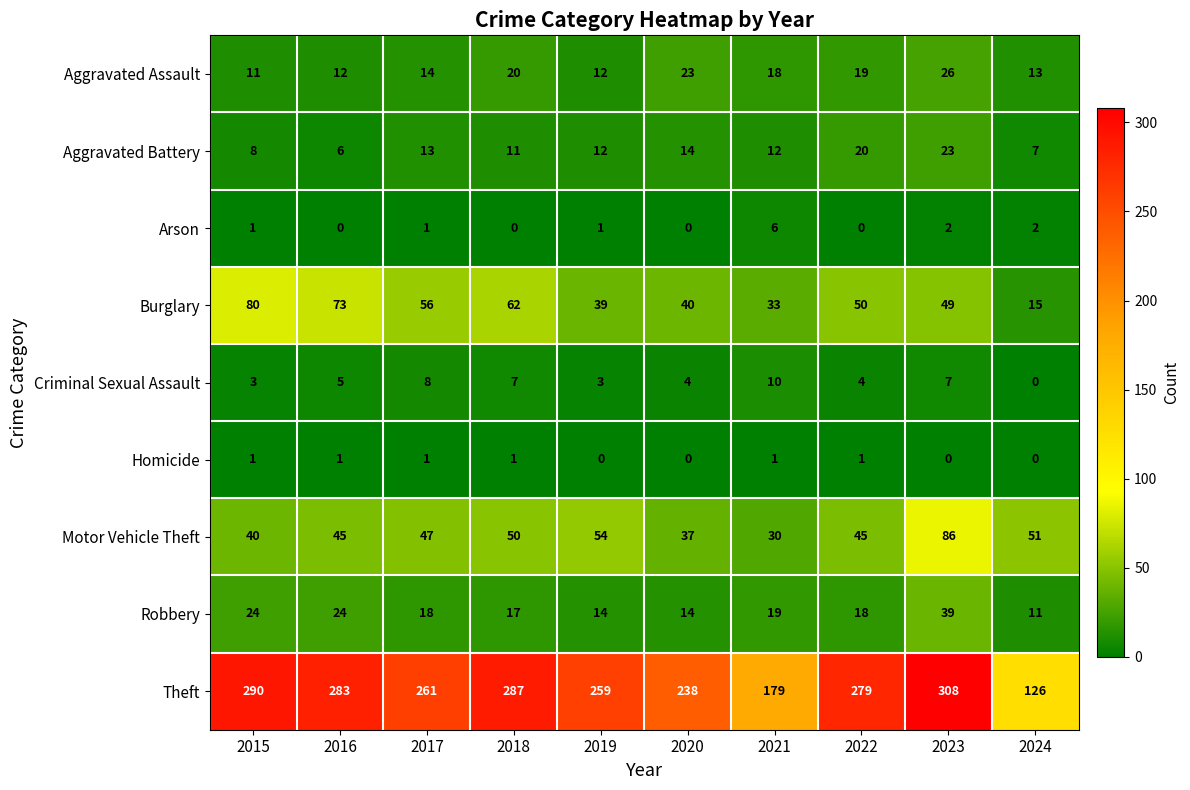

The value of Arson at 2016 is 0. True or false?

True